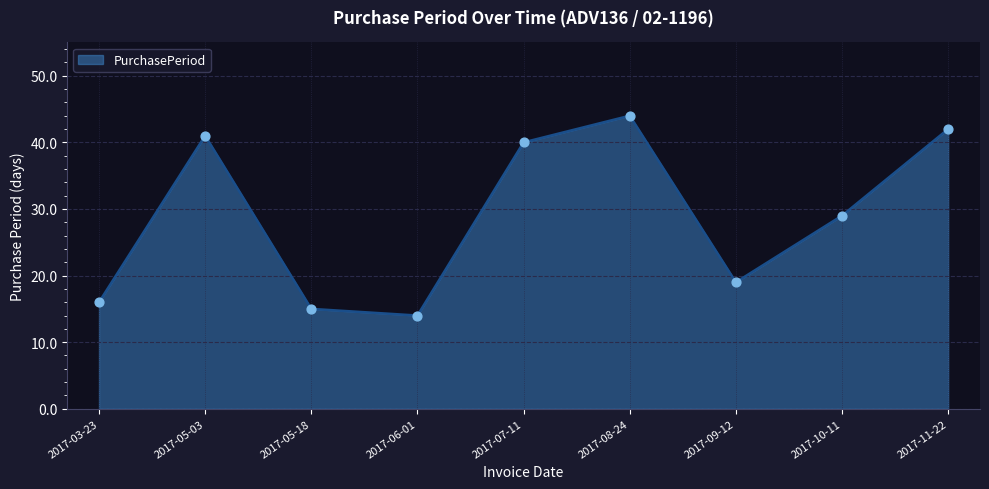

What is the ratio of the value at 2017-03-23 to the value at 2017-05-18?

1.1